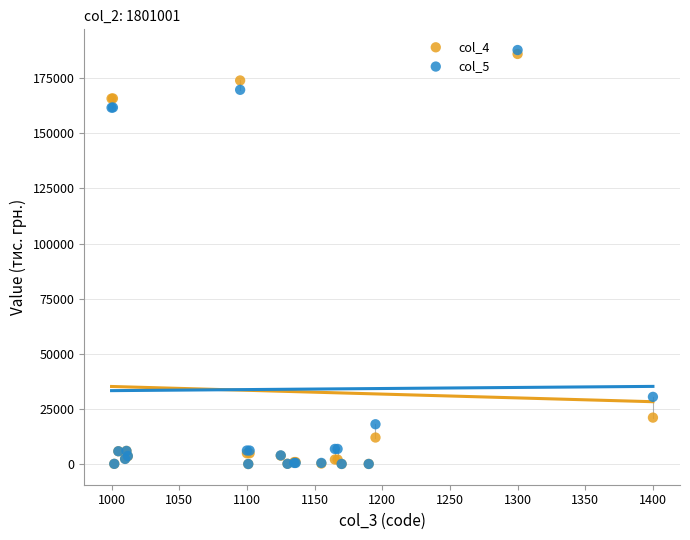

Across all series, what Y value is closest to 93897?

30460